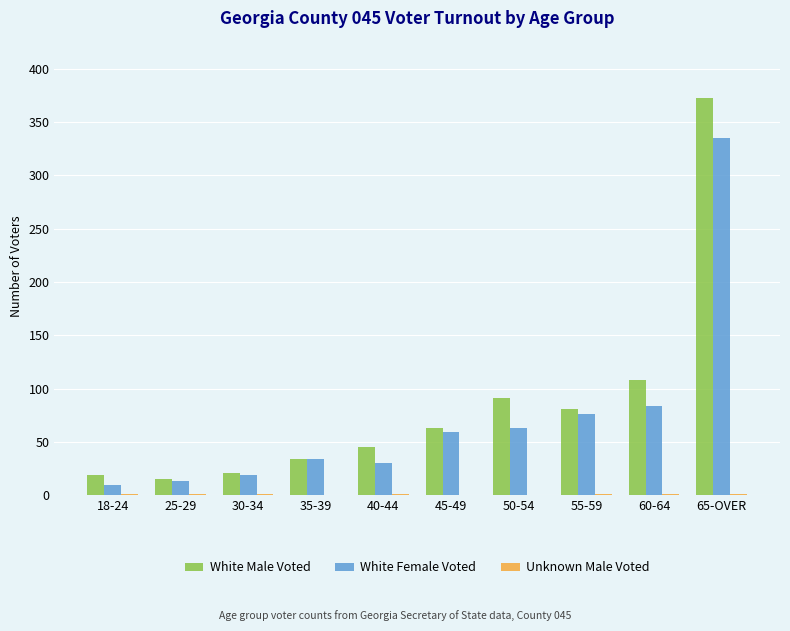

What is the highest value of the White Male Voted series?

373